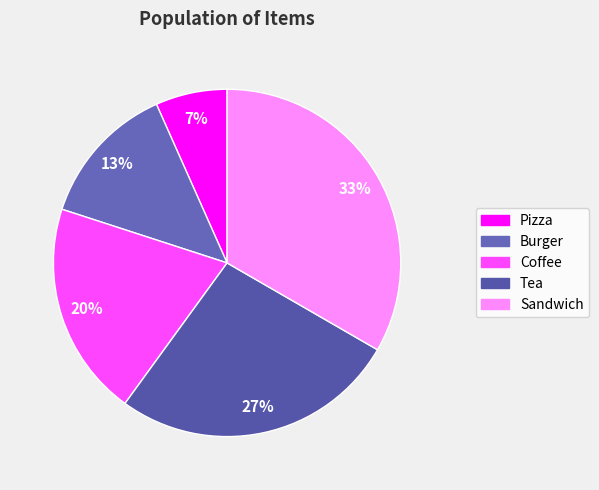

Count the number of slices in the pie.

5